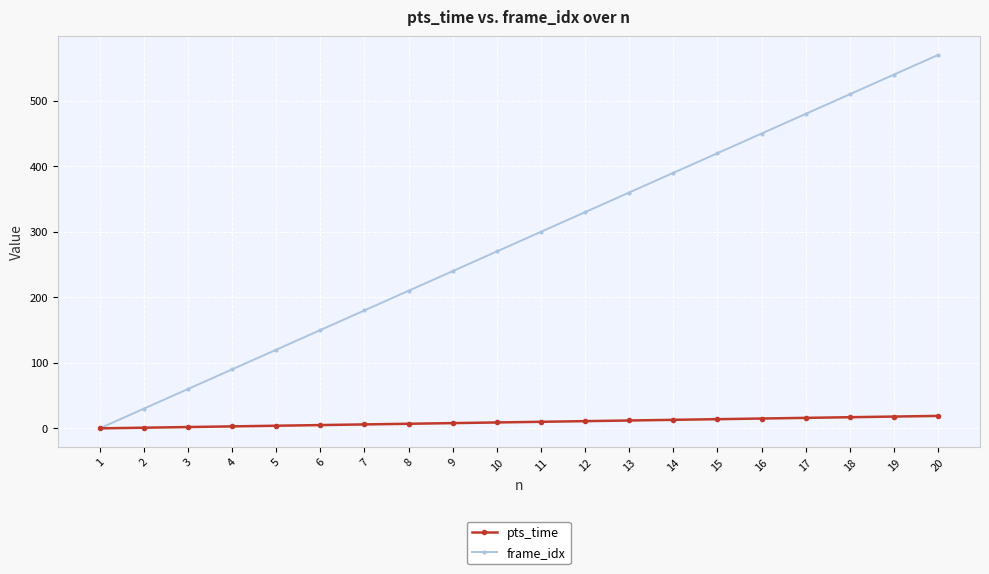

Which series has the largest range (max minus min)?

frame_idx